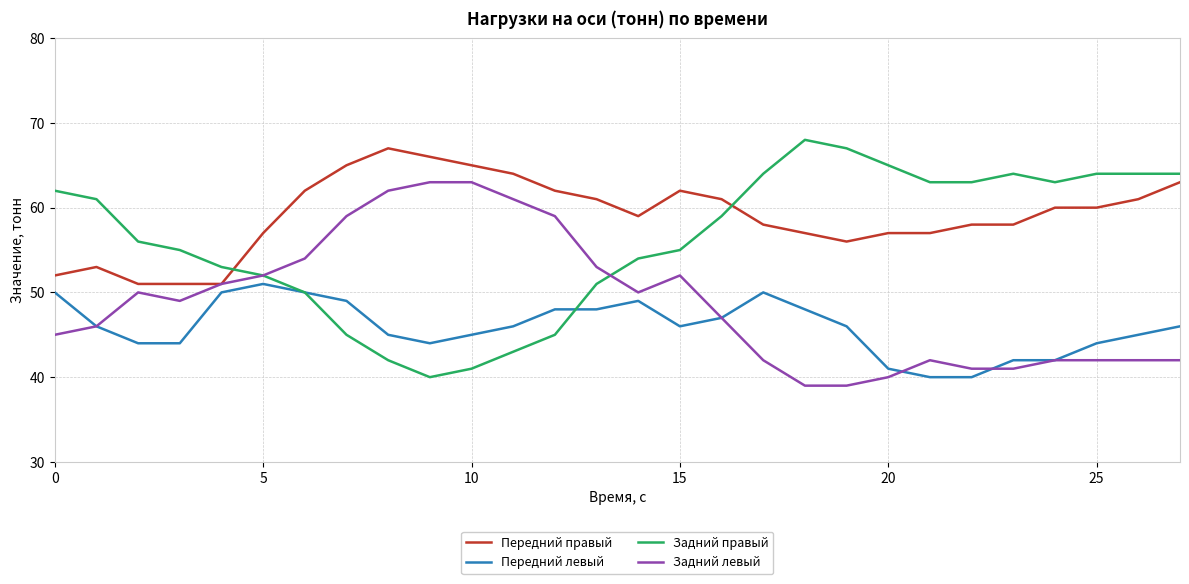

True or false: Передний правый and Передний левый intersect in this chart.

False